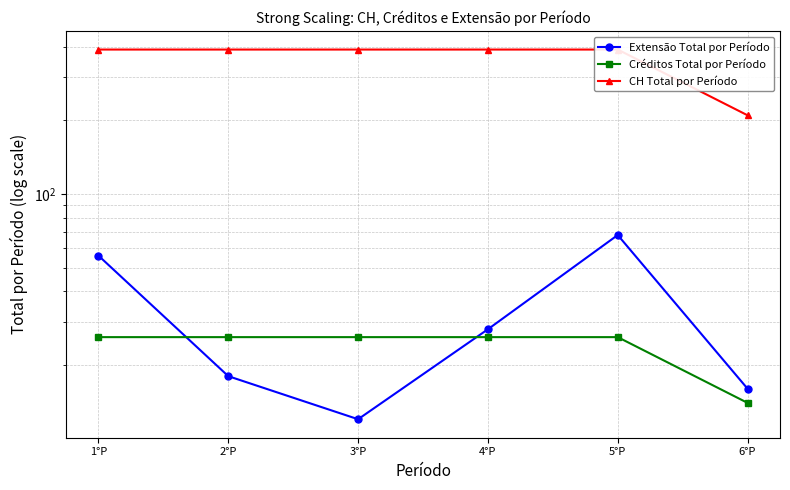

At which label does CH Total por Período reach its peak?

1°P